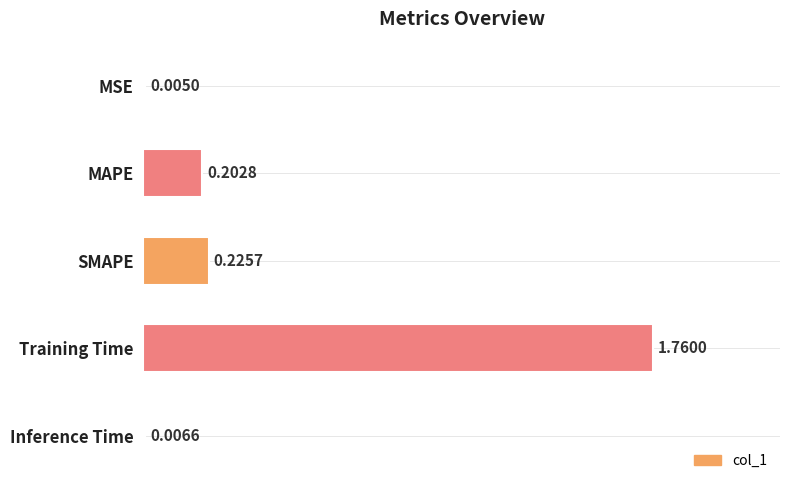

What is the change in value from SMAPE to Training Time?

+1.5